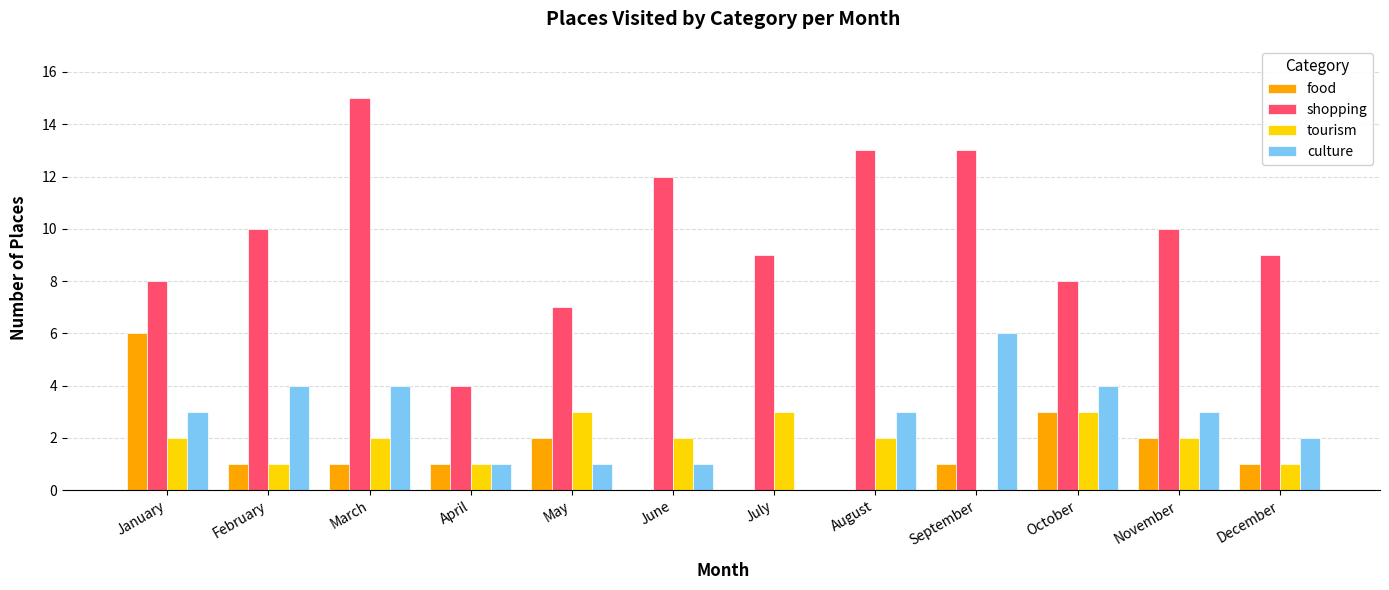

What value does the tourism series have at December?

1